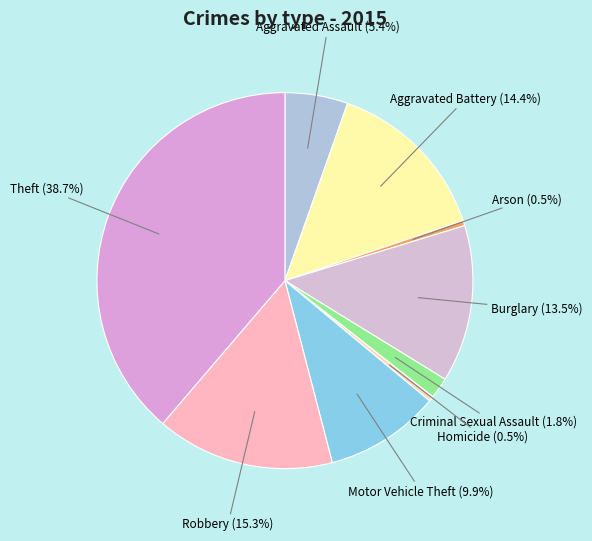

Count the number of slices in the pie.

9